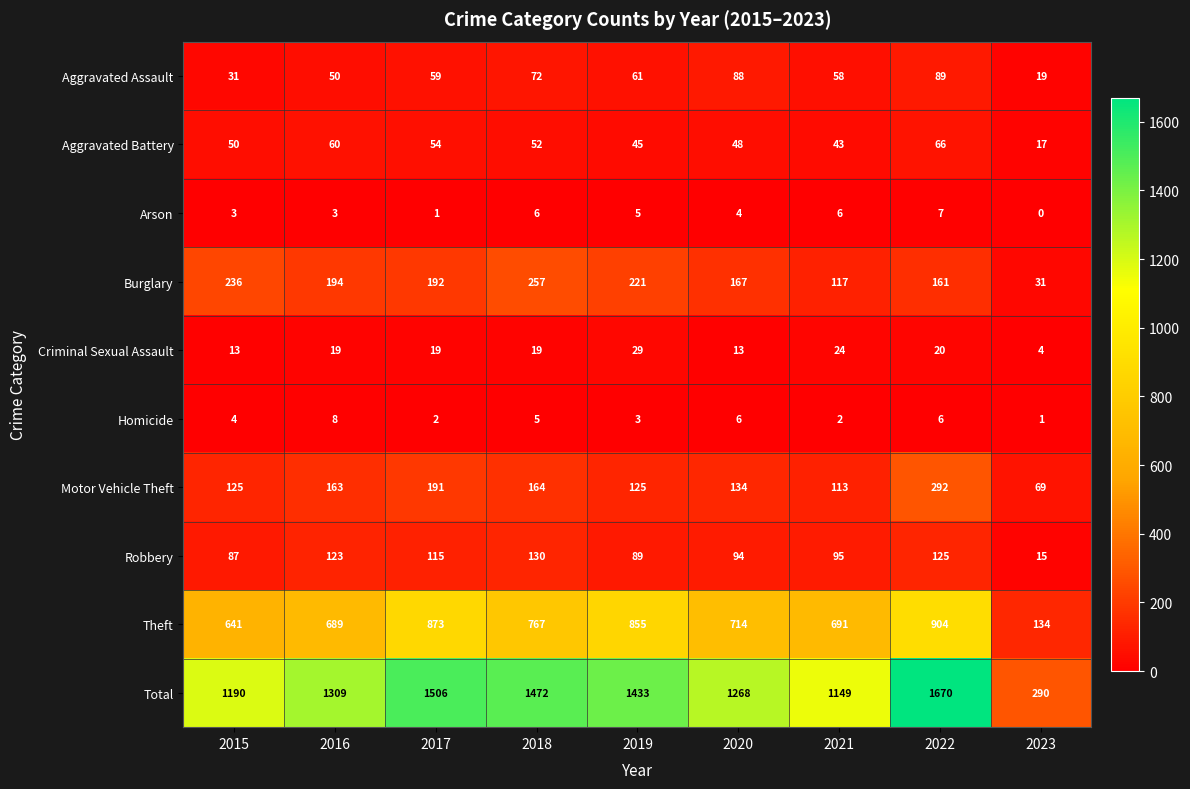

True or false: Theft has a value of 207 at 2017.

False